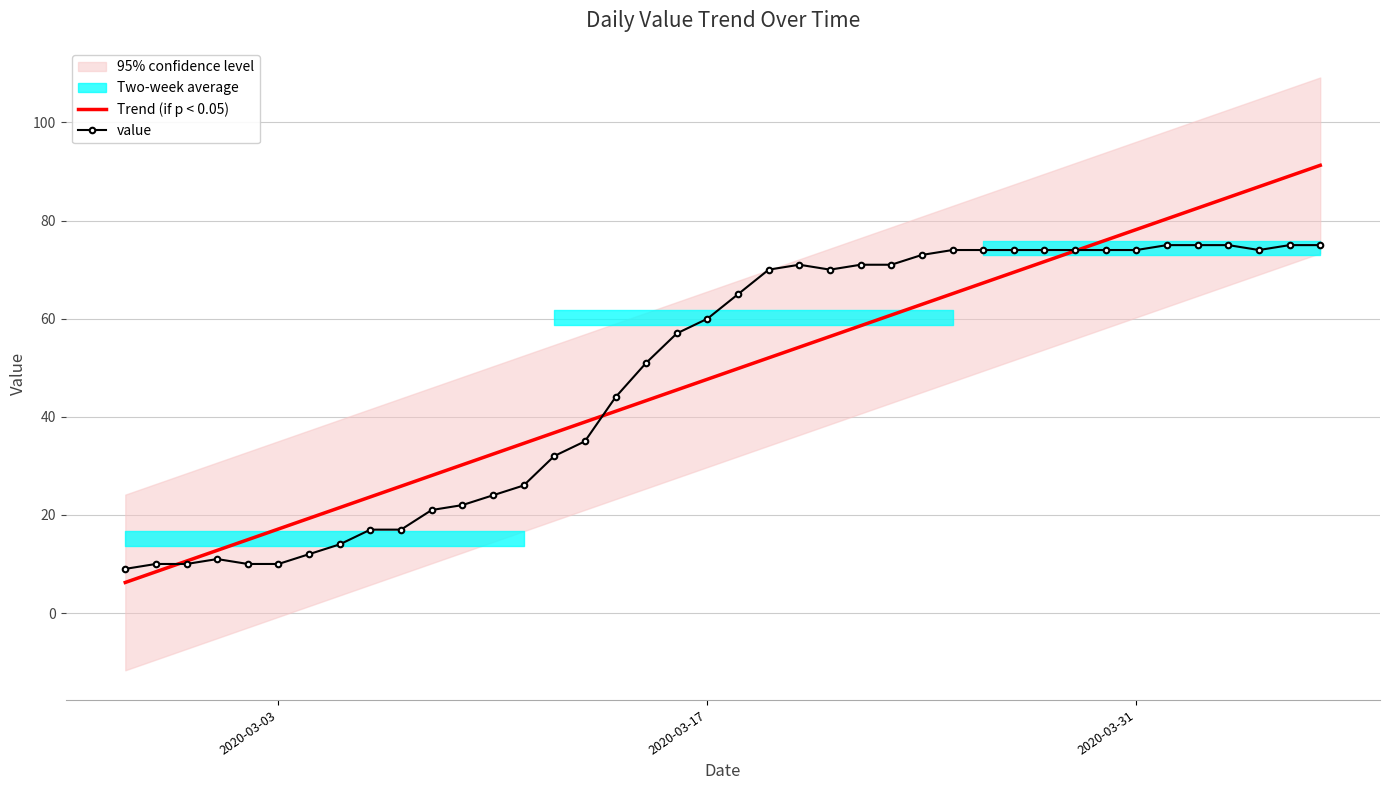

Which series has the largest range (max minus min)?

Trend (if p < 0.05)